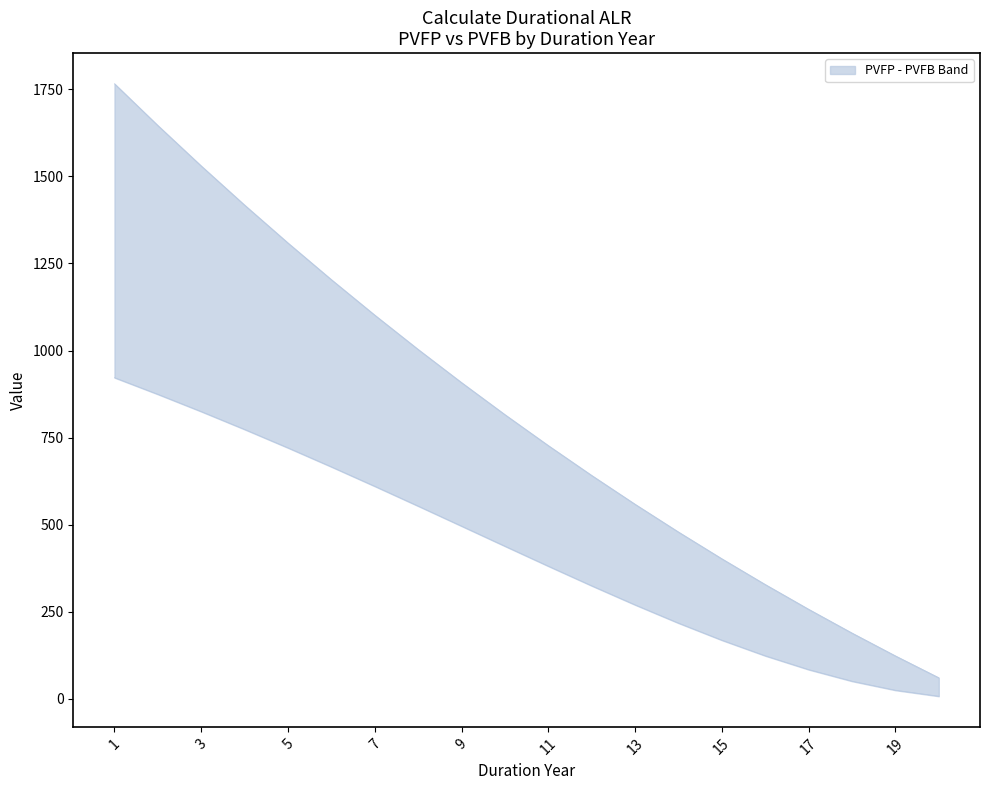

List the series in order of their peak value, lowest first.

PVFB, PVFP